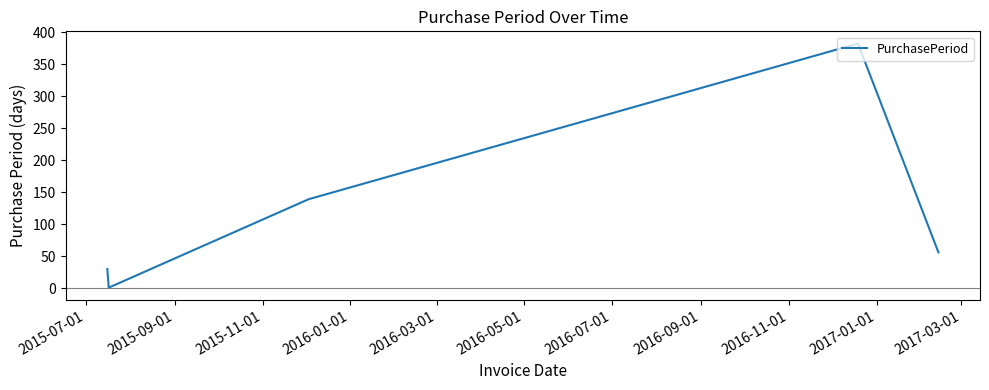

How many distinct data groups are displayed?

1